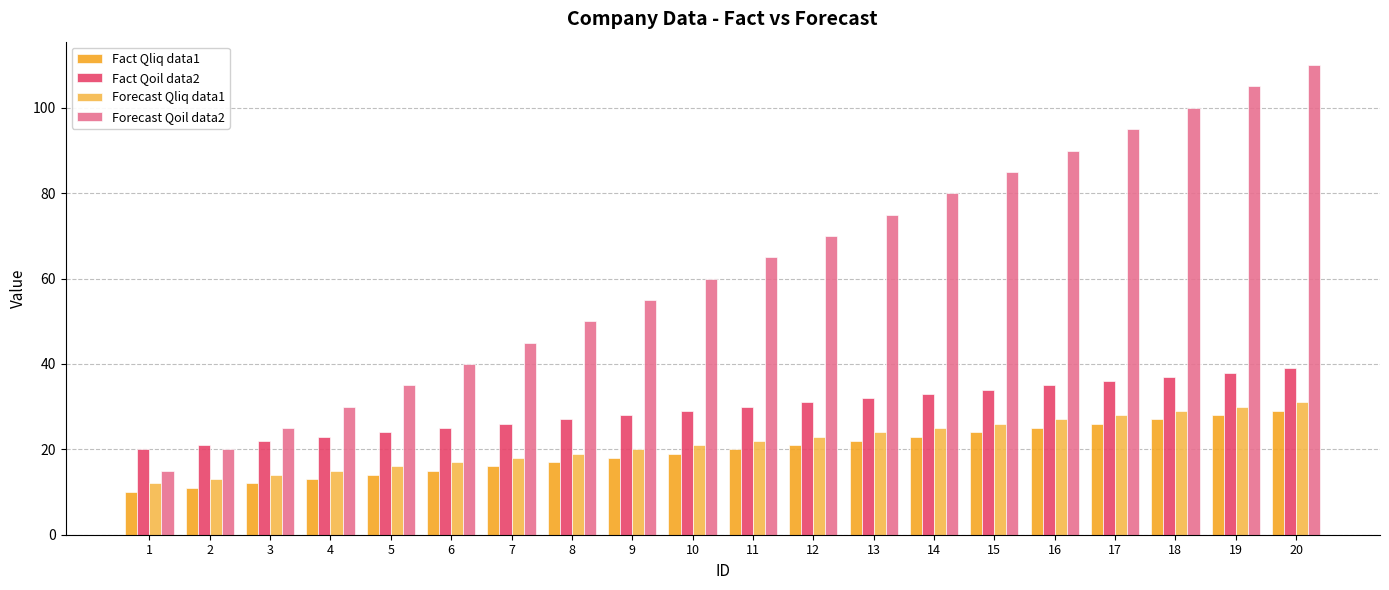

The Forecast Qliq data1 series shows 22 at 6. True or false?

False